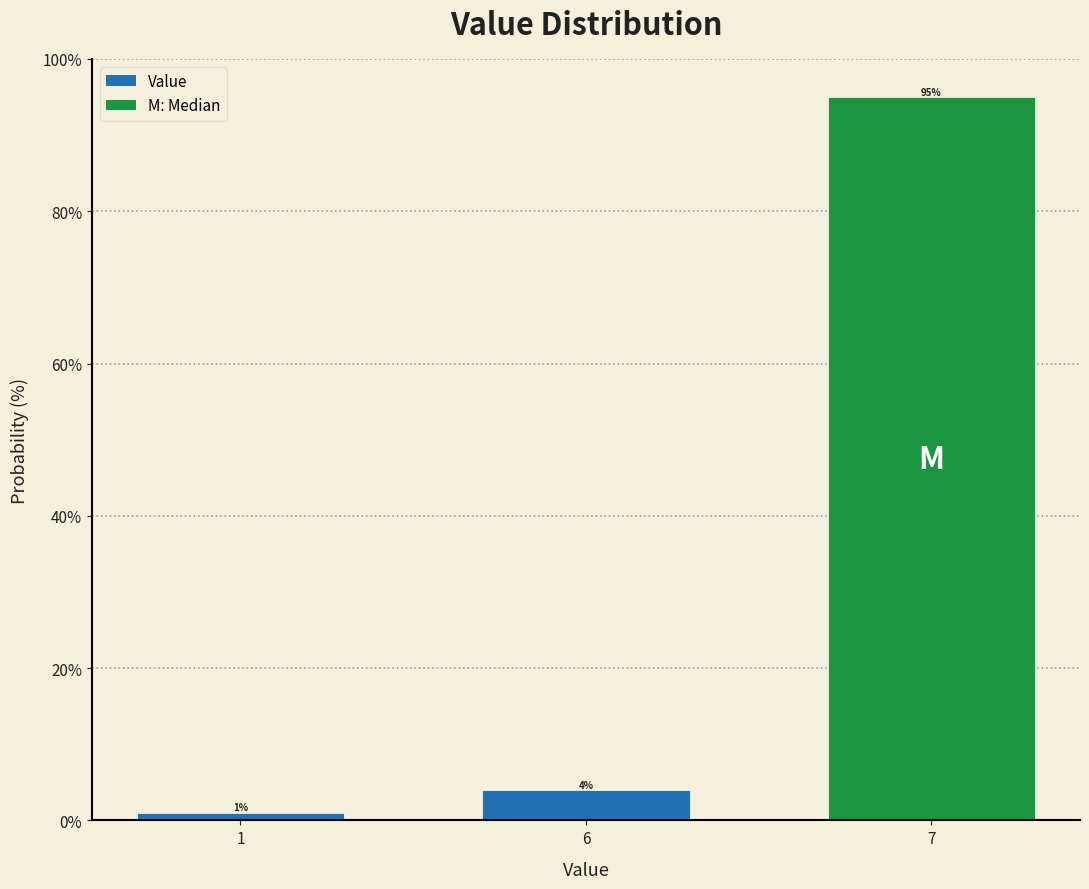

Reading left to right, list all the values displayed in this chart.

1=1	6=4	7=95